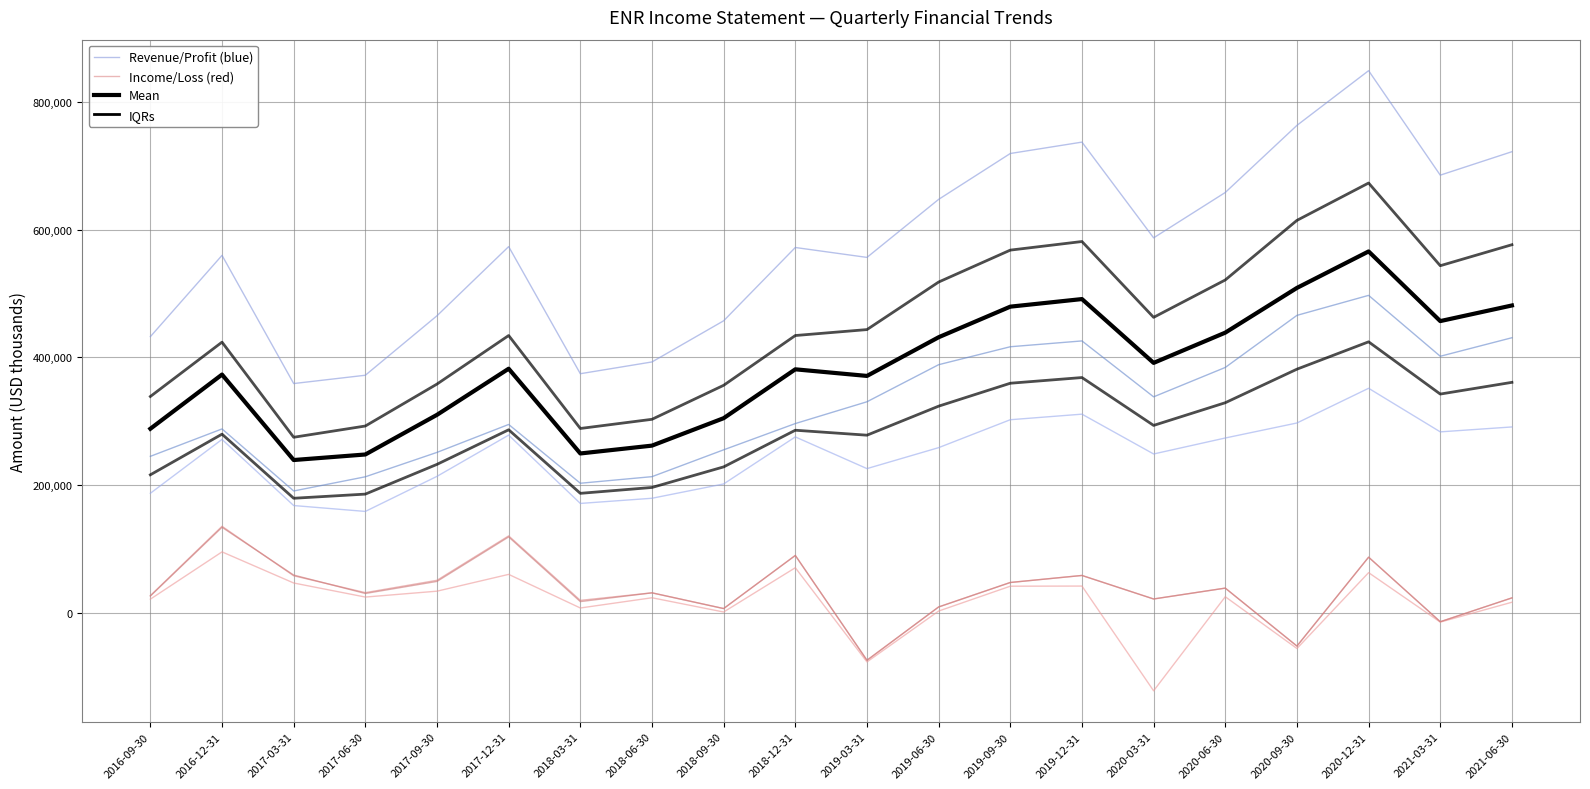

Reading left to right, list all the values displayed in this chart.

Total Revenue: 432400	559600	359000	372000	465100	573300	374400	392800	457200	571900	556400	647200	719000	736800	587000	658000	763000	848600	685100	721800
Gross Profit: 187300	271600	168100	158900	213800	278300	171400	179500	201900	275500	225900	258700	302400	311100	248800	273800	297300	351600	283400	291100
Operating Income or Loss: 27100	135600	58200	31800	51100	120600	19700	31500	6900	90000	-74000	9400	47700	58700	21900	38900	-51800	87300	-13700	23600
Net Income: 21600	95600	46900	24900	34100	60400	7800	23800	1500	70800	-76600	3000	41900	42100	-121800	25400	-55600	63100	-14300	16800
Income Before Tax: 26500	134100	59300	30500	49400	119000	17800	31500	6900	90000	-74000	9400	47700	58700	21900	38900	-51800	87300	-13700	23600
Cost of Revenue: 245100	288000	190900	213100	251300	295000	203000	213300	255300	296400	330500	388500	416600	425700	338200	384200	465700	497000	401700	430700